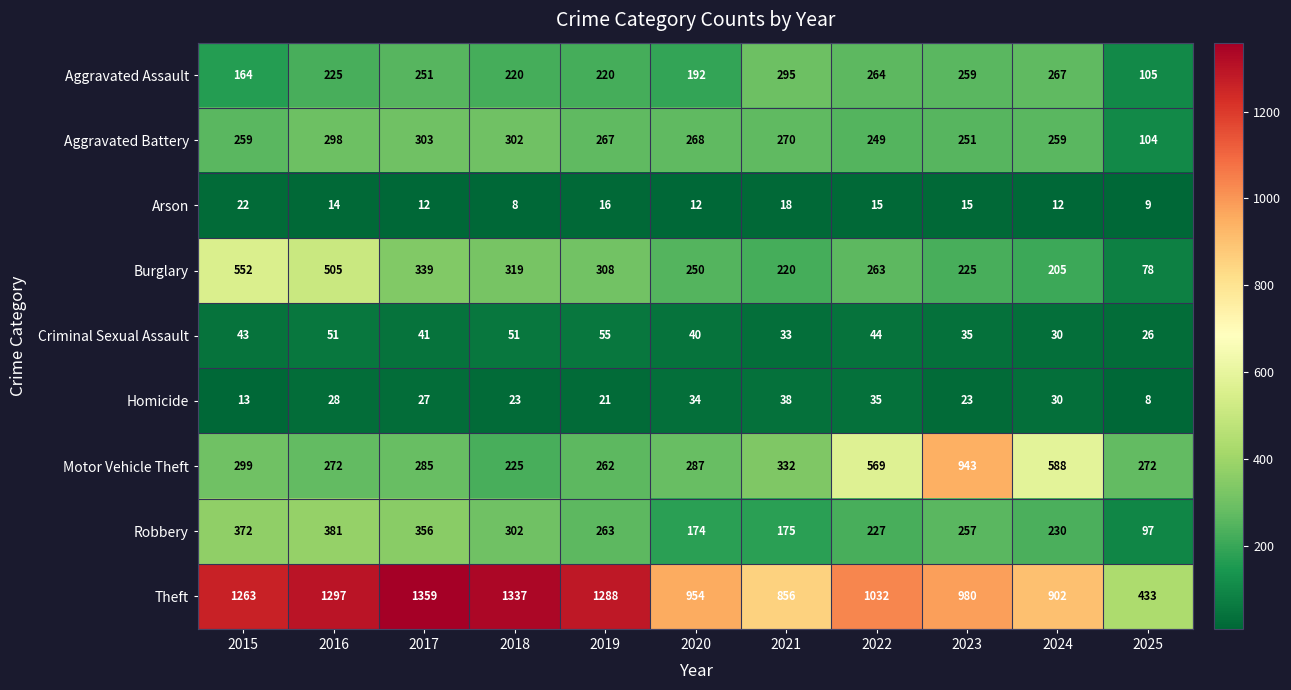

Which series changed the most between 2018 and 2025?

Theft